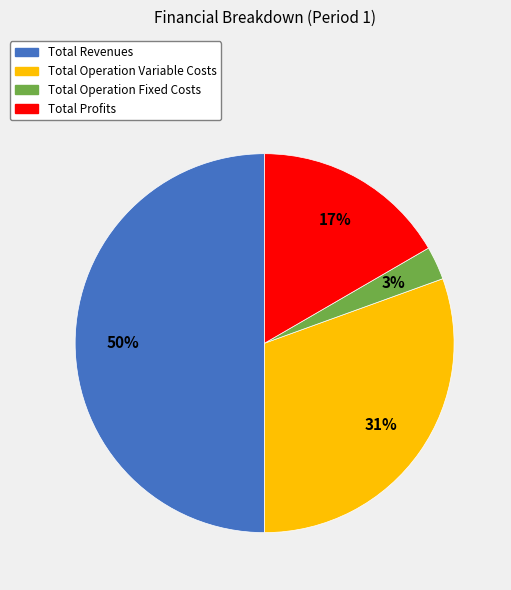

What percentage is the Total Revenues slice, to the nearest percent?

50%